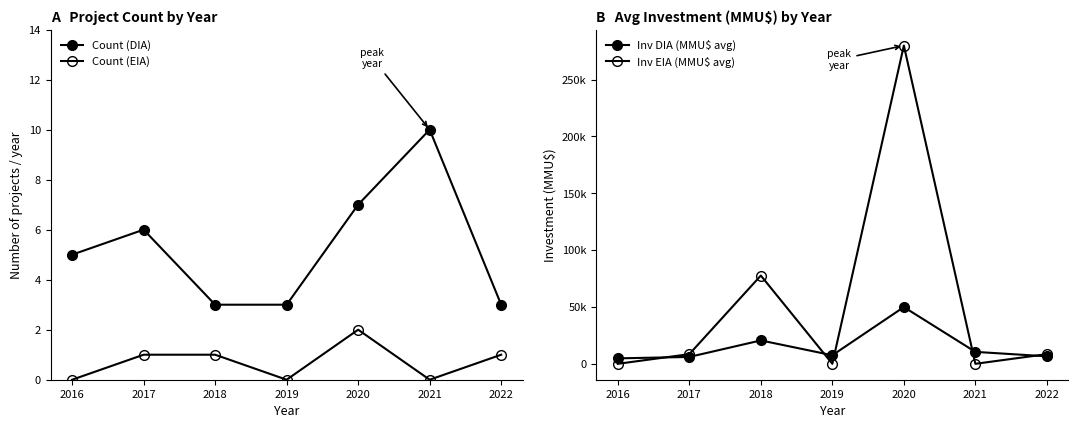

Rank the categories by Inv EIA (MMU$ avg) value from lowest to highest.

2016, 2019, 2021, 2017, 2022, 2018, 2020